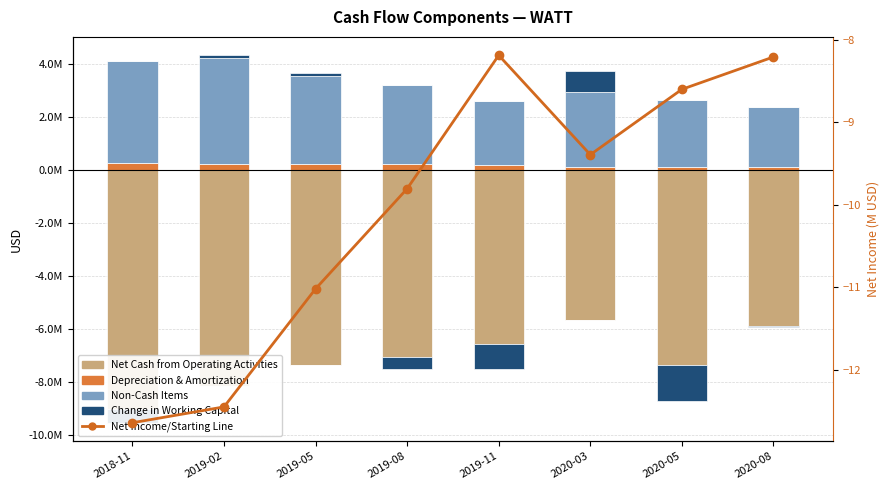

At which label is Net Income/Starting Line closest to -10?

2019-08